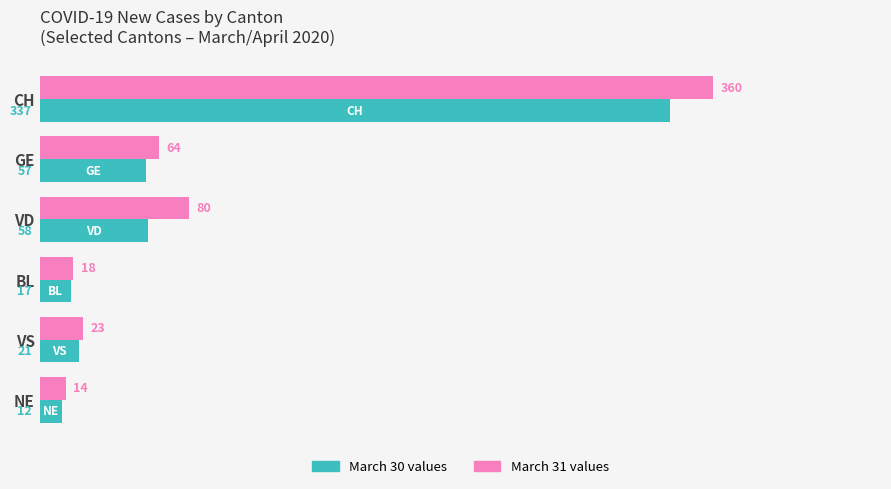

What is the spread (max minus min) of values at CH?

23